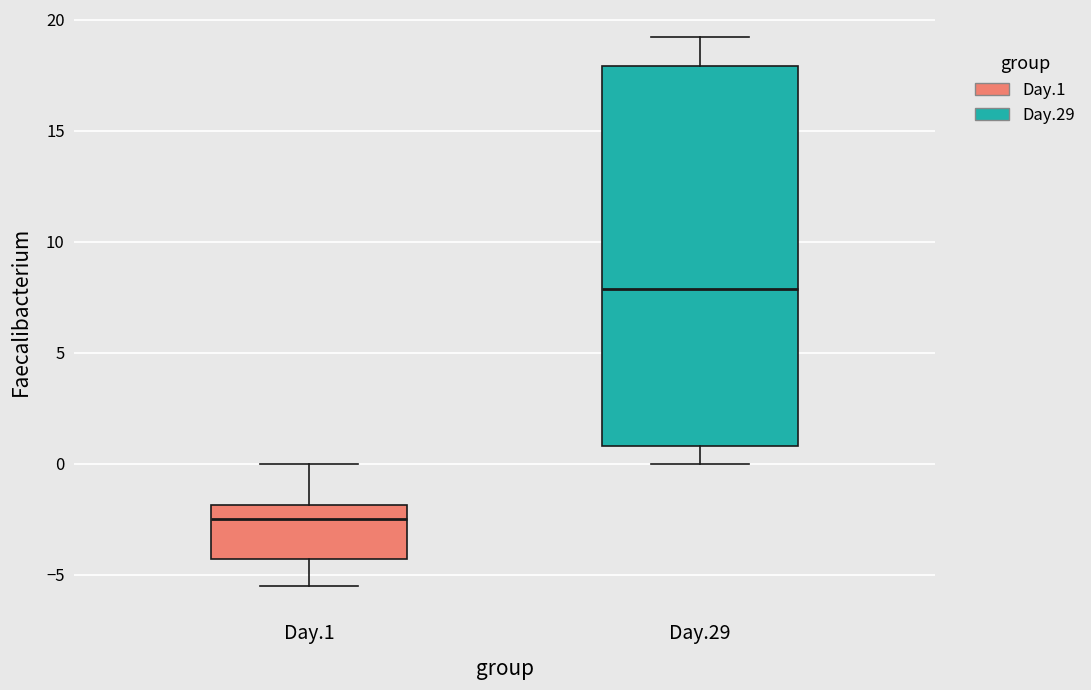

Which box has the lowest median line?

Day.1